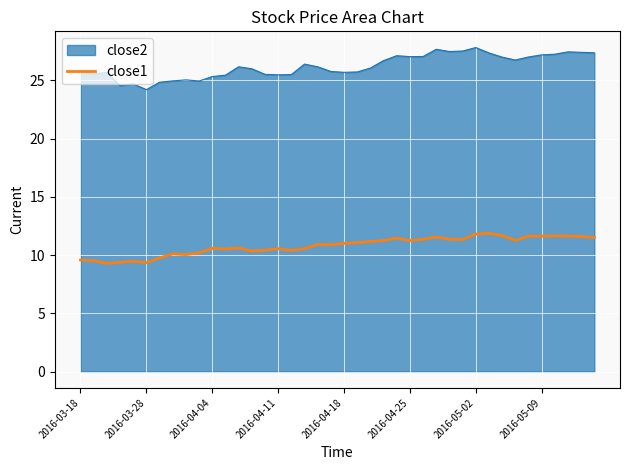

List the series in order of their overall mean, highest first.

close2, close1